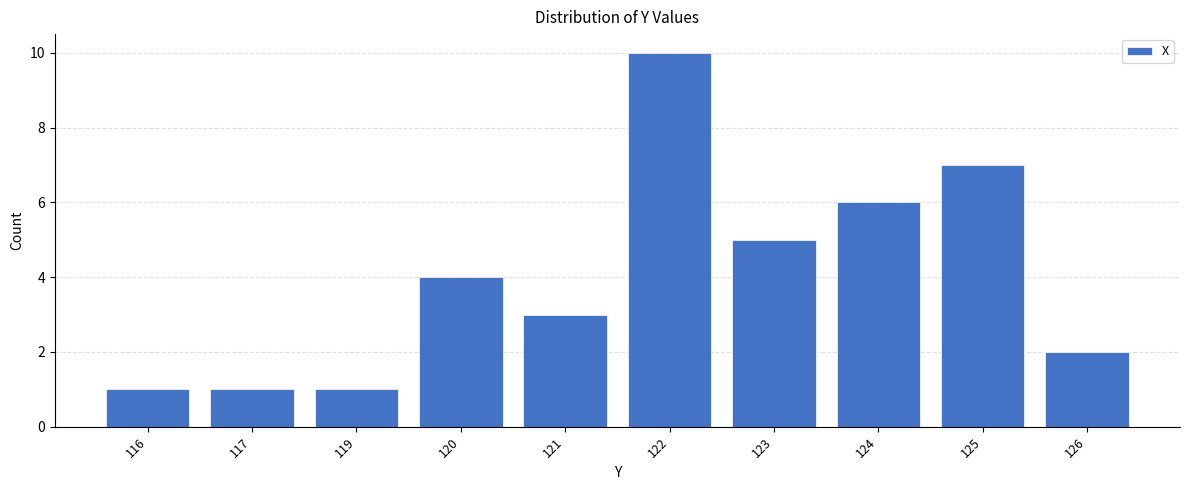

What is the change in value from 119 to 123?

+4